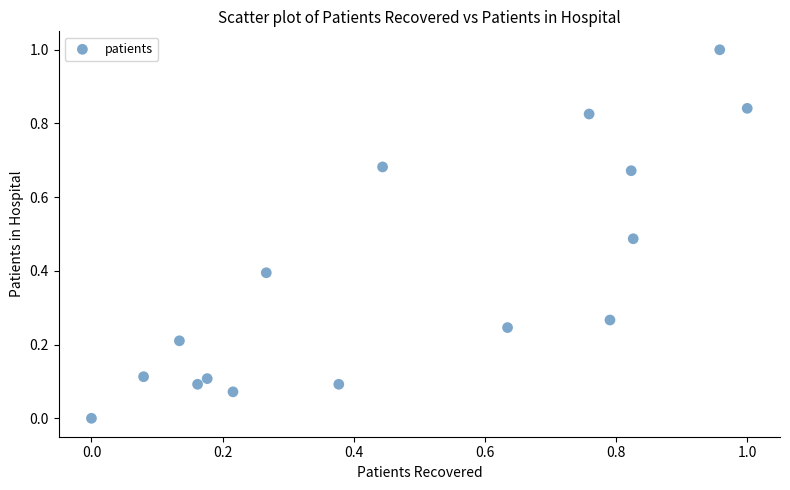

What is the range of X values (max minus min)?

1.0